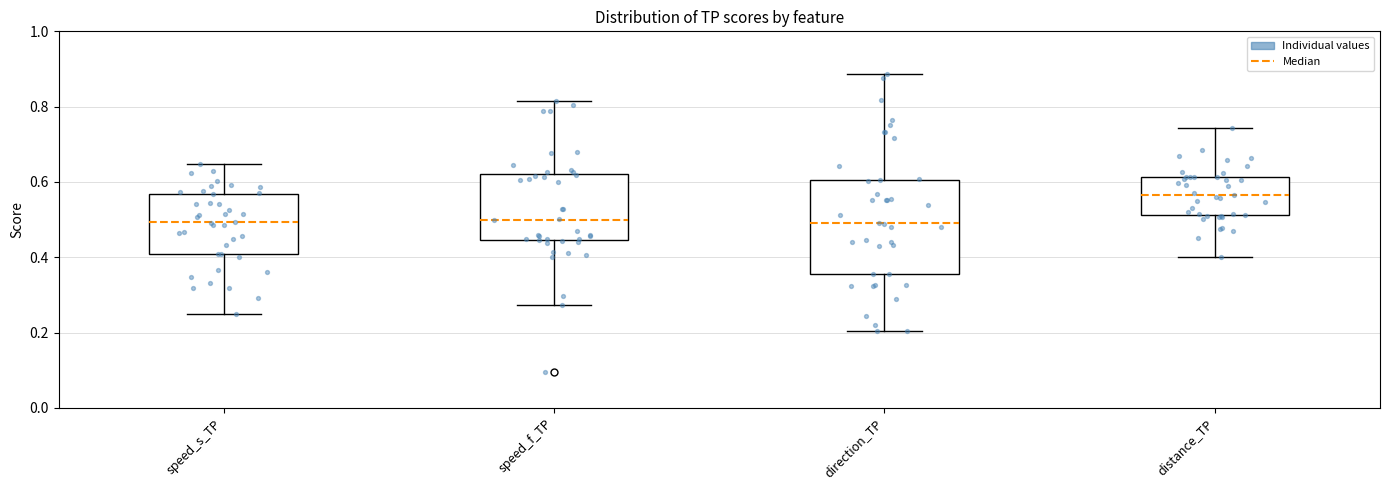

Reading left to right, transcribe this box plot: for each box, give where its median line is, the range the box spans, and where its two whiskers end, as read against the y-axis. The values are not printed on the chart, so give them approximately, as read against the axis.

speed_s_TP: median 0.50, box 0.40 to 0.56, whiskers 0.24 to 0.64
speed_f_TP: median 0.50, box 0.44 to 0.62, whiskers 0.28 to 0.82
direction_TP: median 0.50, box 0.36 to 0.60, whiskers 0.20 to 0.88
distance_TP: median 0.56, box 0.52 to 0.62, whiskers 0.40 to 0.74